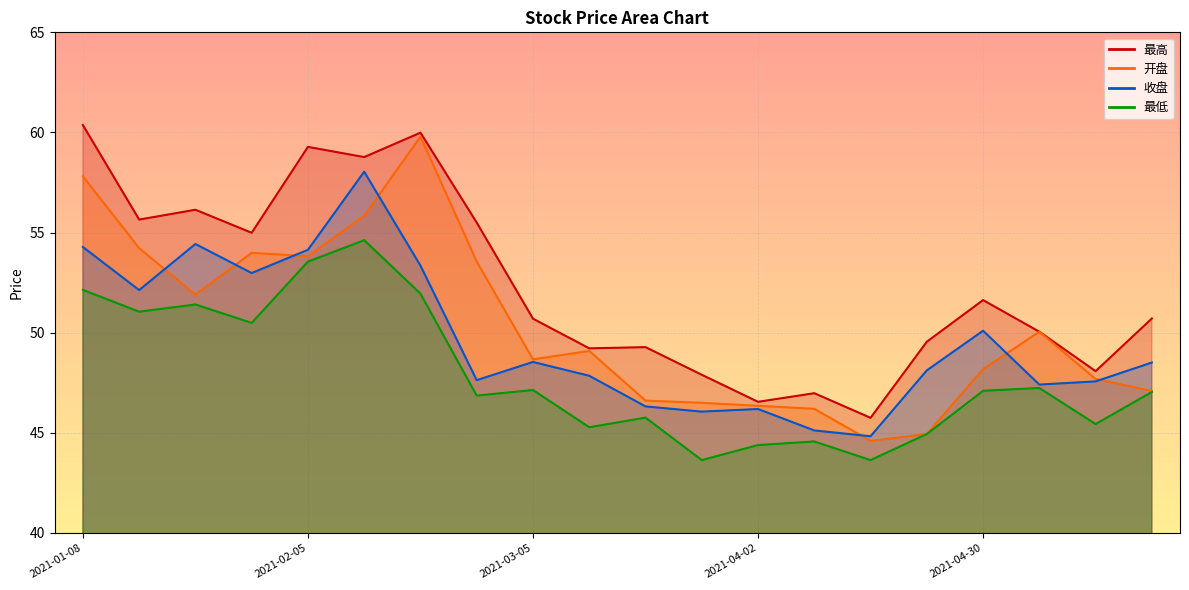

Rank the categories by 收盘 value from lowest to highest.

2021-04-16, 2021-04-09, 2021-03-26, 2021-04-02, 2021-03-19, 2021-05-07, 2021-05-14, 2021-02-26, 2021-03-12, 2021-04-23, 2021-05-21, 2021-03-05, 2021-04-30, 2021-01-15, 2021-01-29, 2021-02-19, 2021-02-05, 2021-01-08, 2021-01-22, 2021-02-10